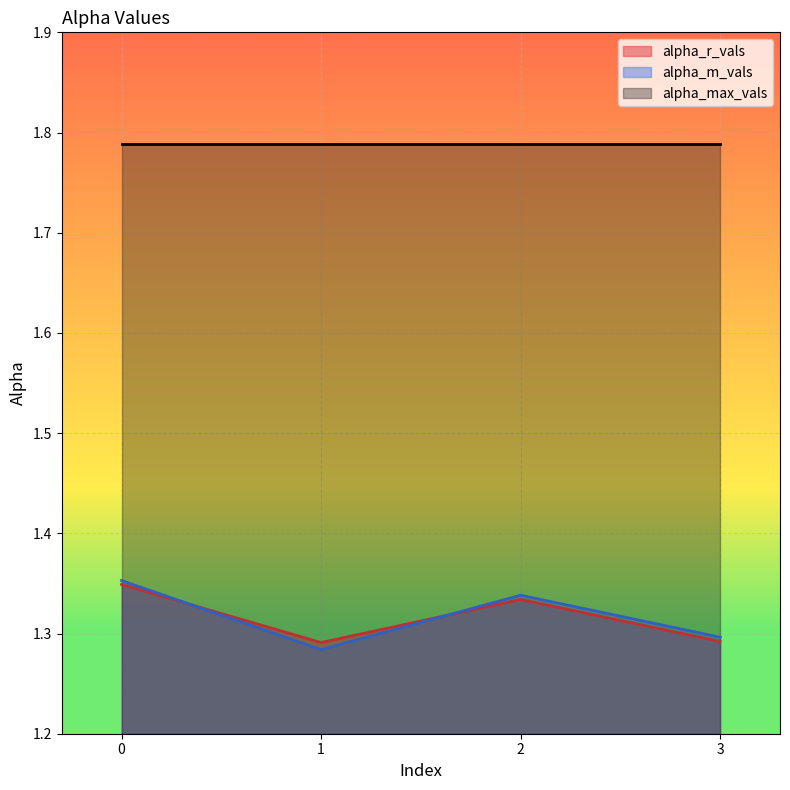

How many lines are shown in the chart?

3